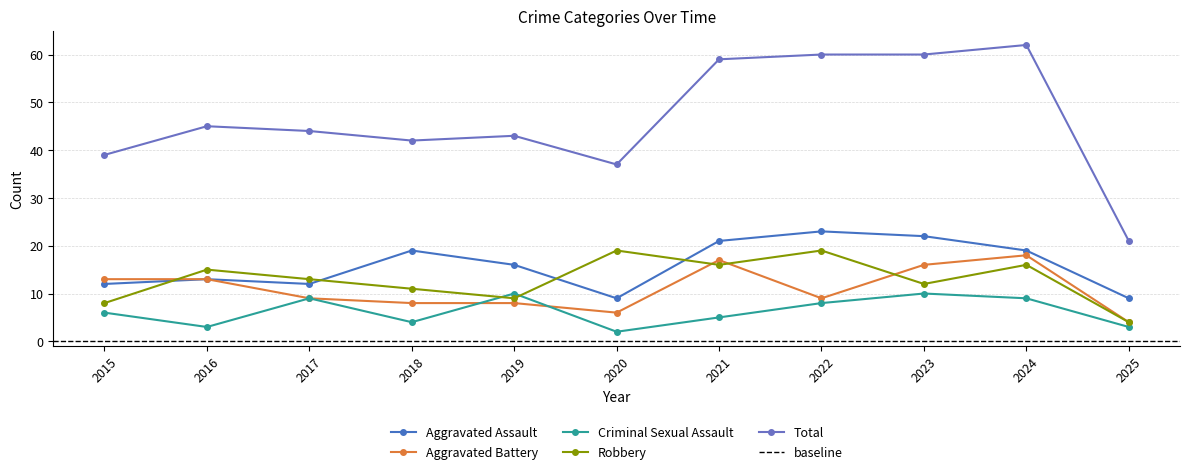

Between 2023 and 2024, which series saw the biggest shift?

Robbery